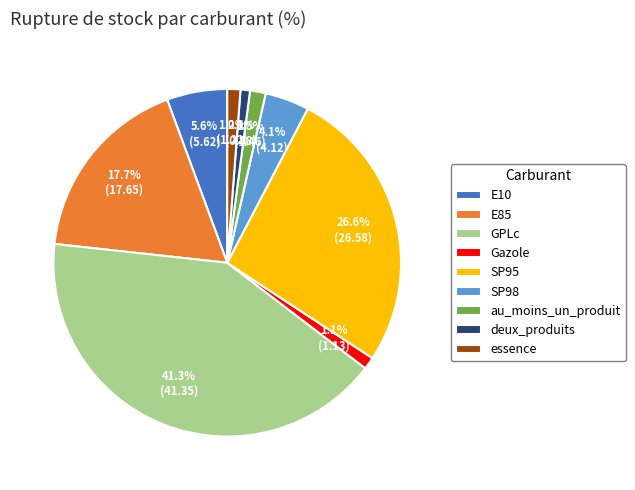

Is it true that E85 is 5% of the pie?

False